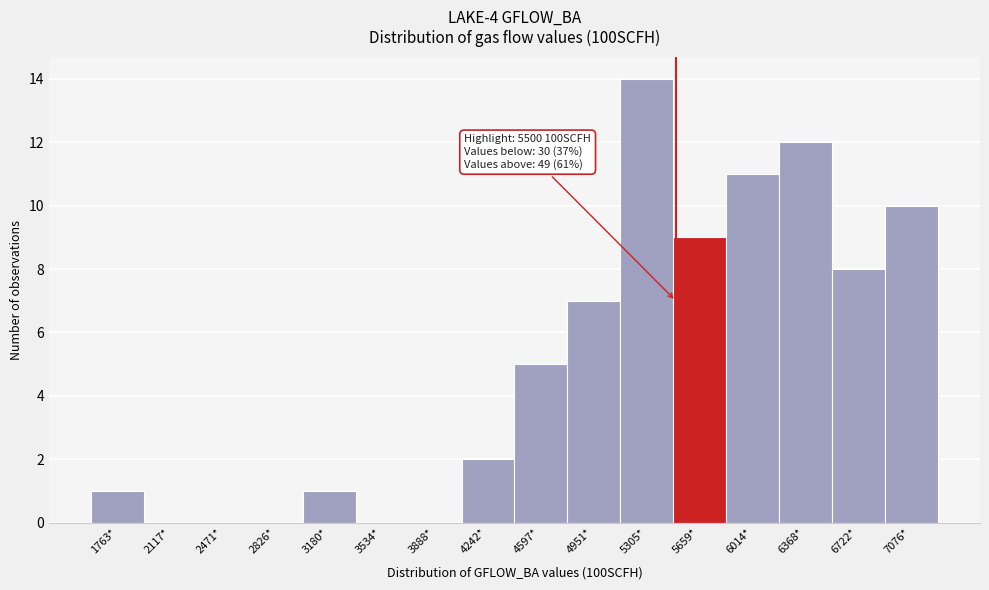

Over which range of the x-axis is the bar tallest?

5150 to 5500